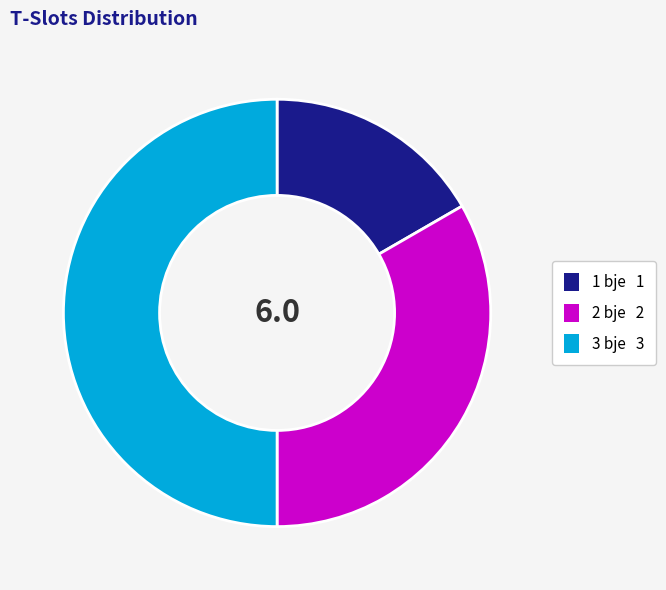

True or false: 3 bje accounts for 38% of the total.

False